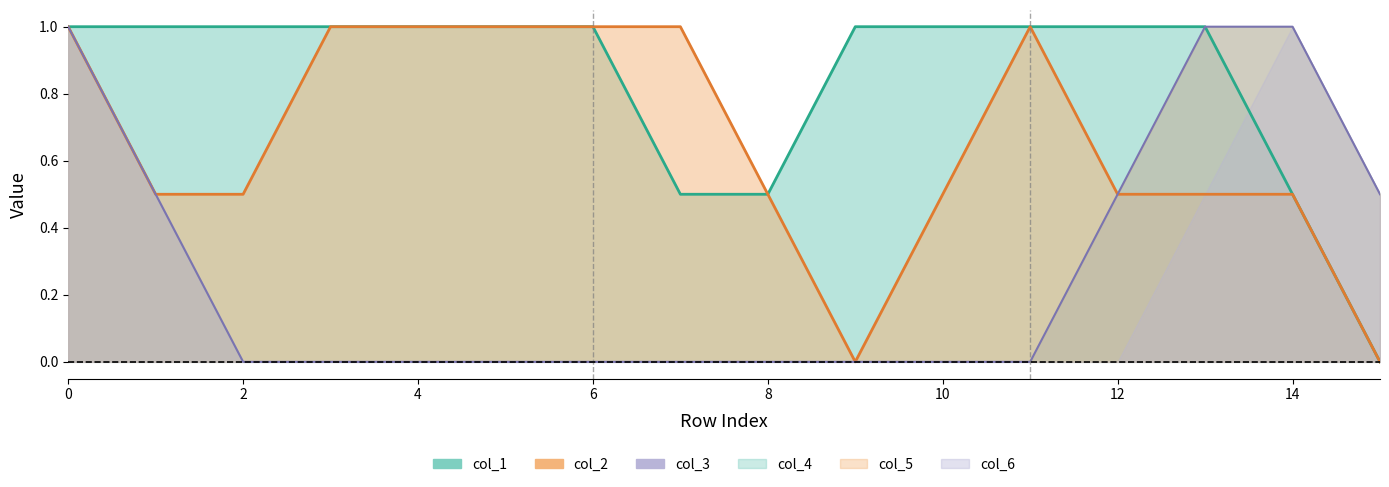

Which has a higher value, 4 or 10?

4